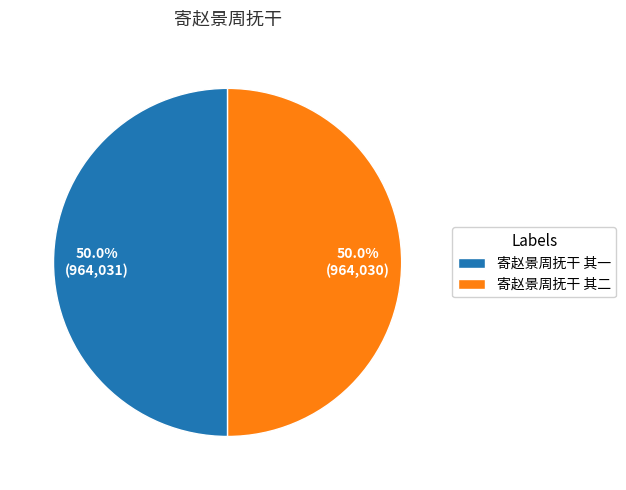

How many segments does this pie chart have?

2